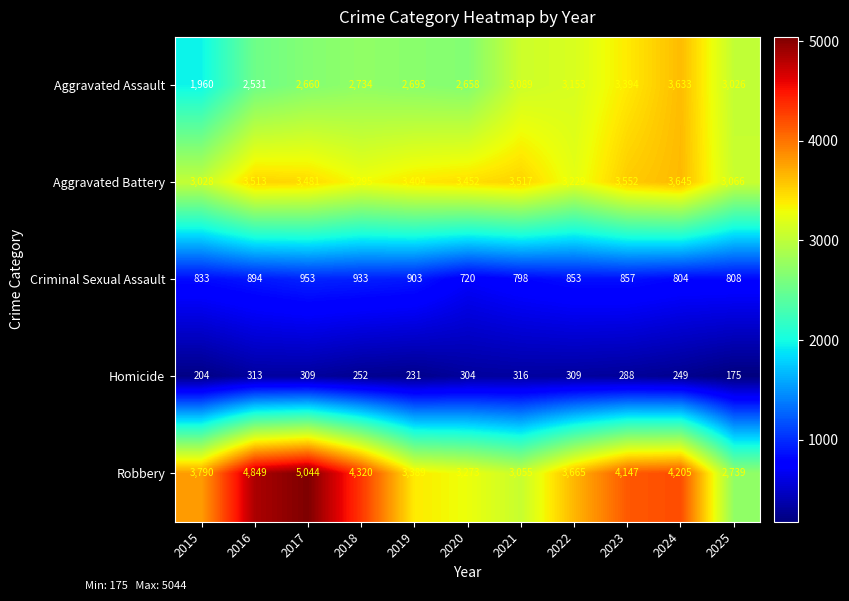

At 2022, list the series in order from largest to smallest.

Robbery, Aggravated Battery, Aggravated Assault, Criminal Sexual Assault, Homicide